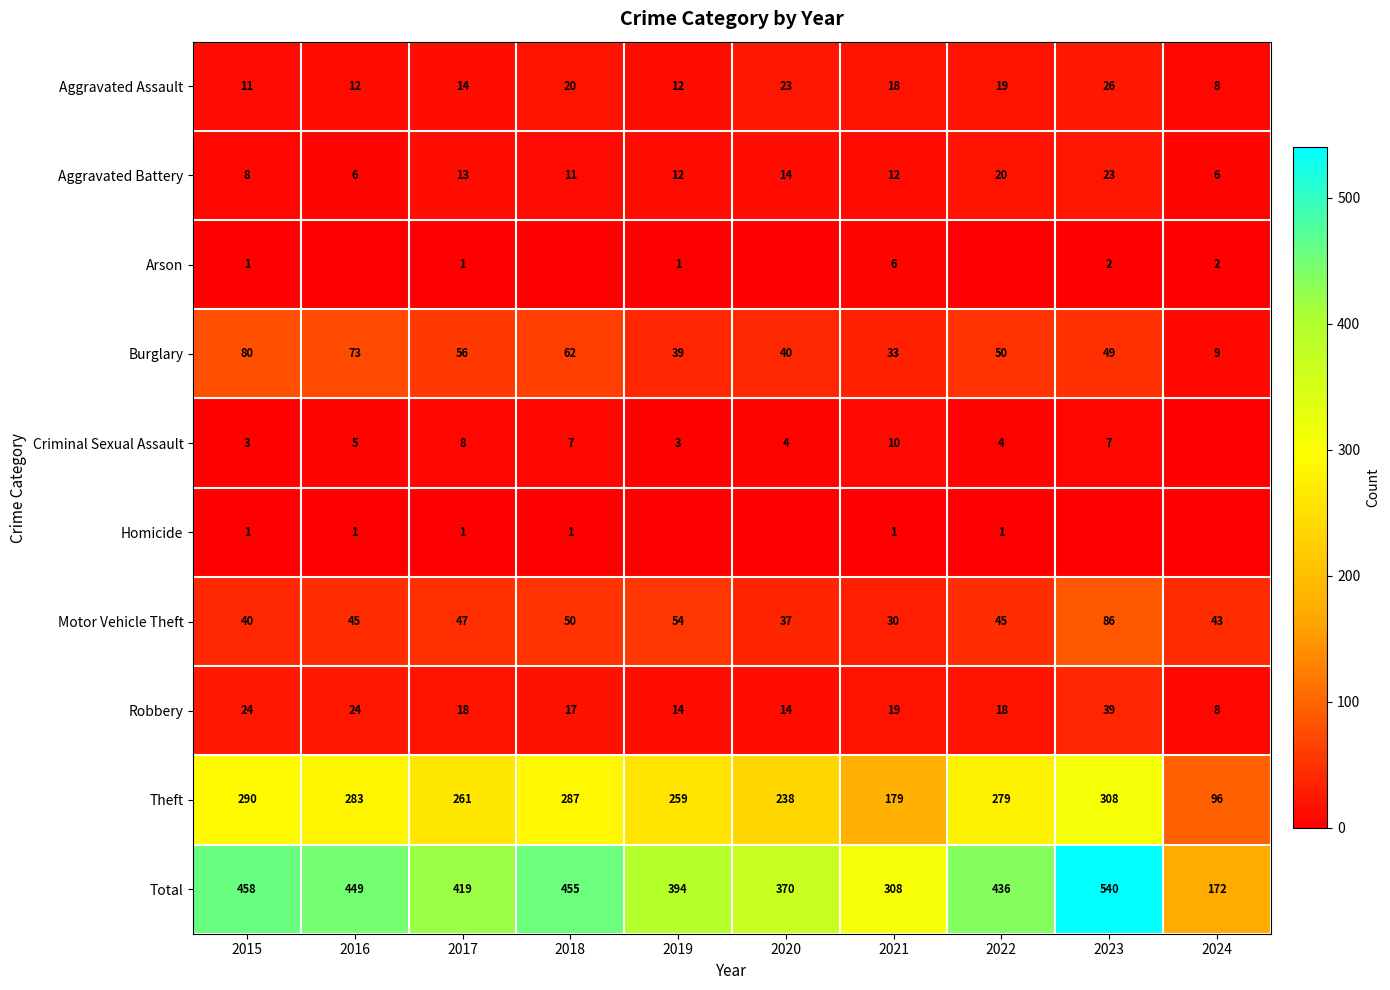

Is the value of Aggravated Battery at 2016 greater than the value of Aggravated Assault at 2021?

No